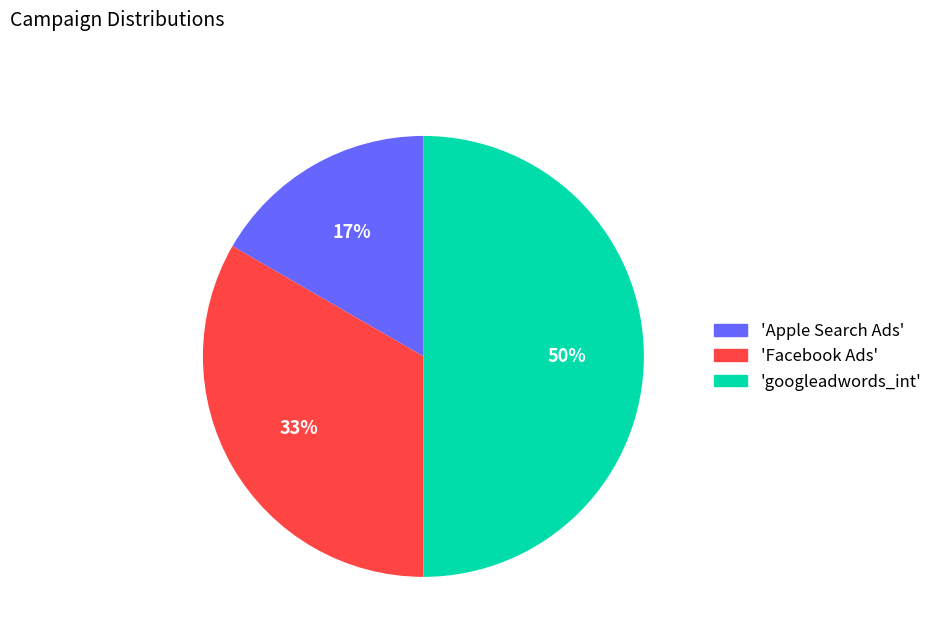

To the nearest percent, what is the average slice percentage?

33%